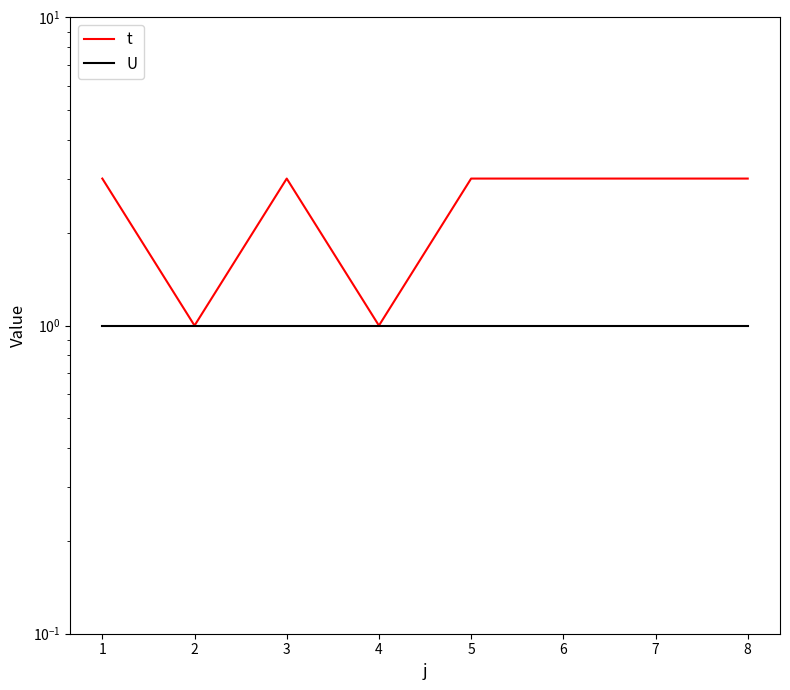

Is it true that U equals 2 at 8?

False